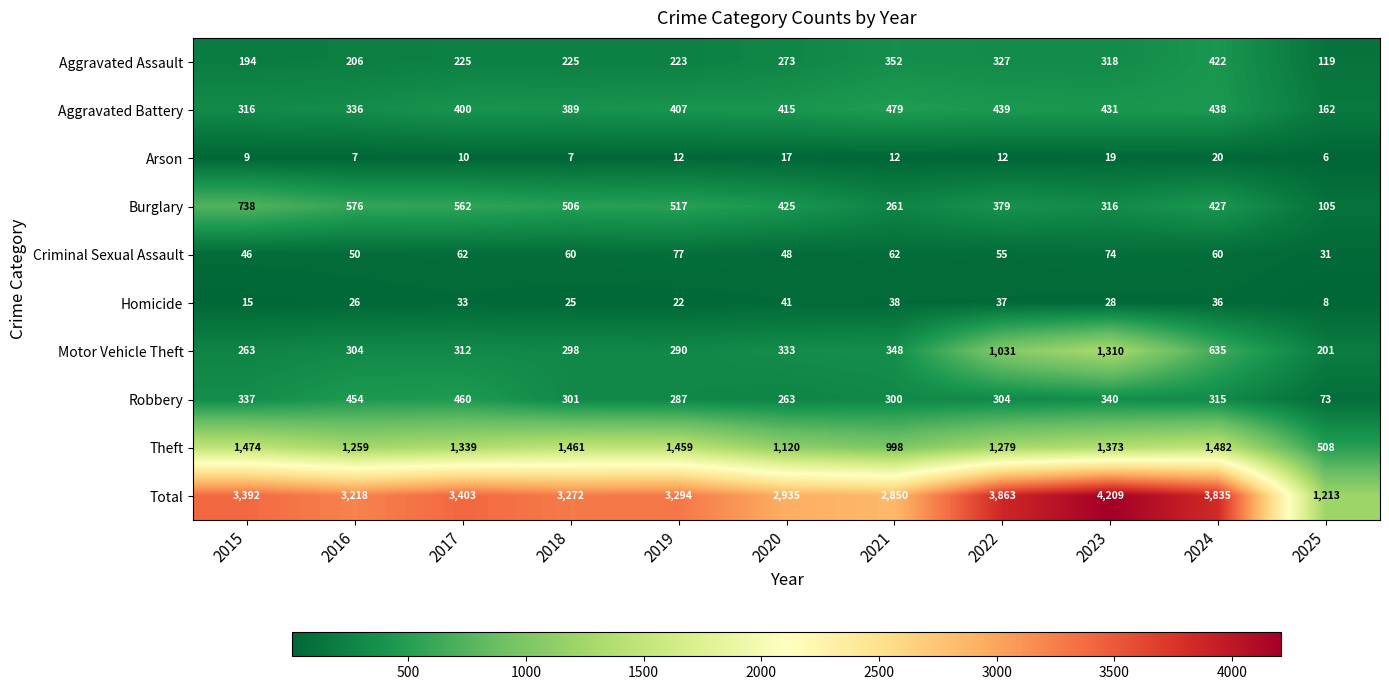

Where does the Total series first go above 3294?

2015